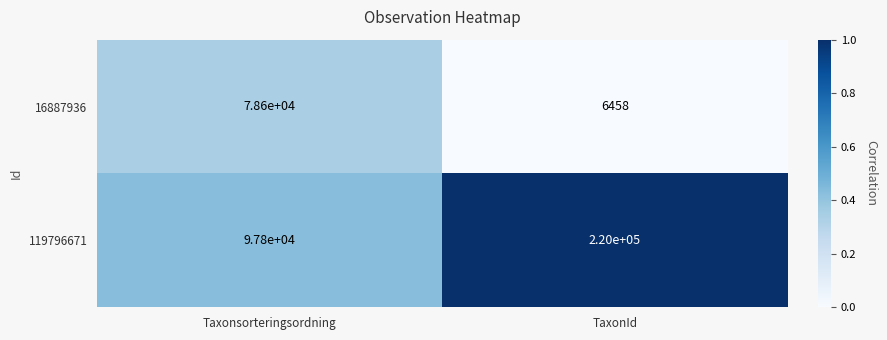

Reading left to right, what are all the values shown in this chart?

16887936: 78600	6458
119796671: 97800	220000